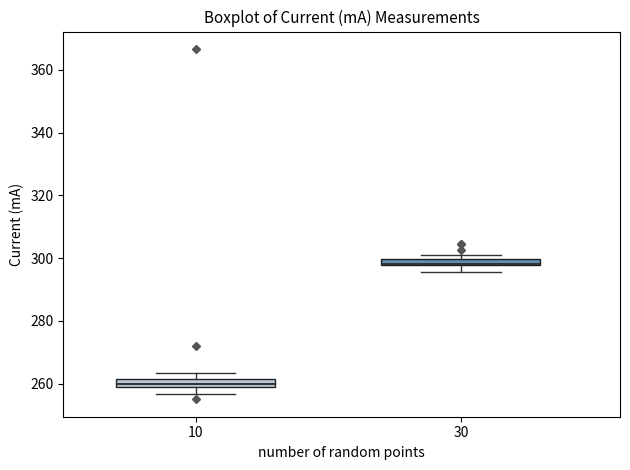

Where does the lower whisker of the box at x = 30 end on the y-axis? The values are not printed on the chart, so give them approximately, as read against the axis.

296